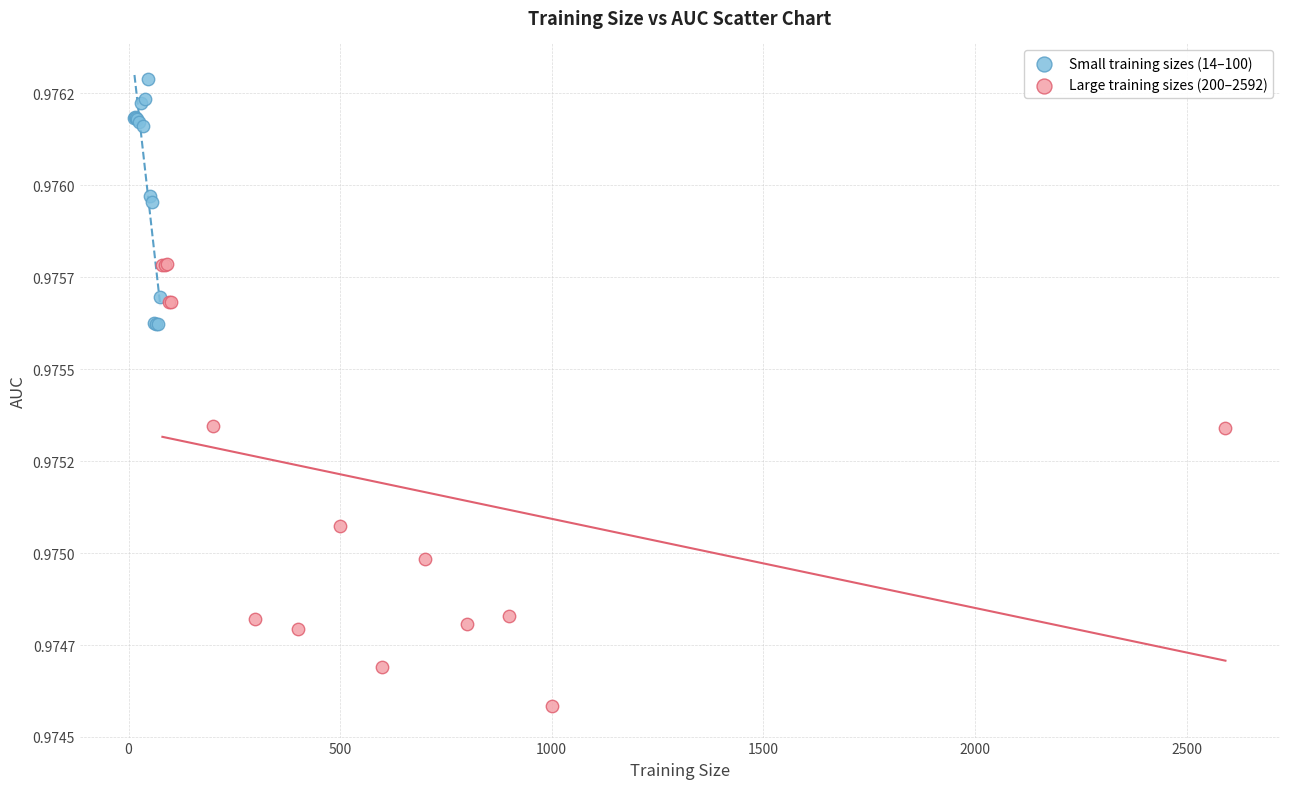

What are all the series names shown in the legend?

Small training sizes (14–100), Large training sizes (200–2592)